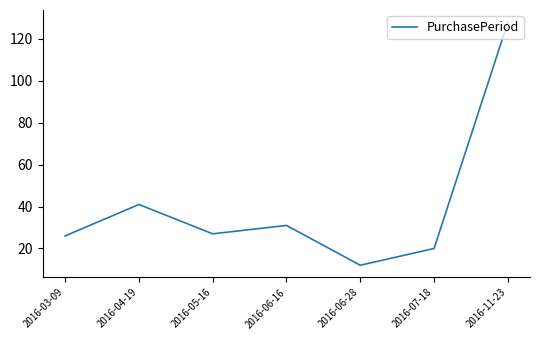

How many lines are shown in the chart?

1